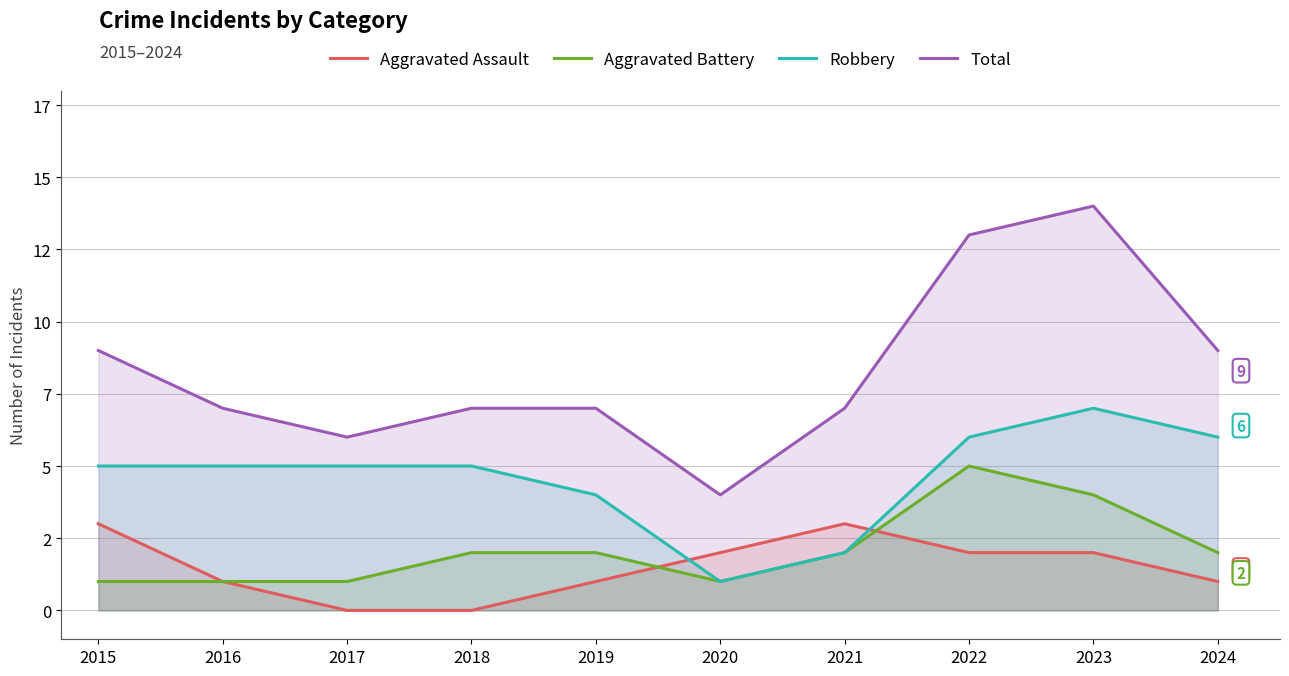

Rank the categories by Total value from highest to lowest.

2023, 2022, 2015, 2024, 2016, 2018, 2019, 2021, 2017, 2020